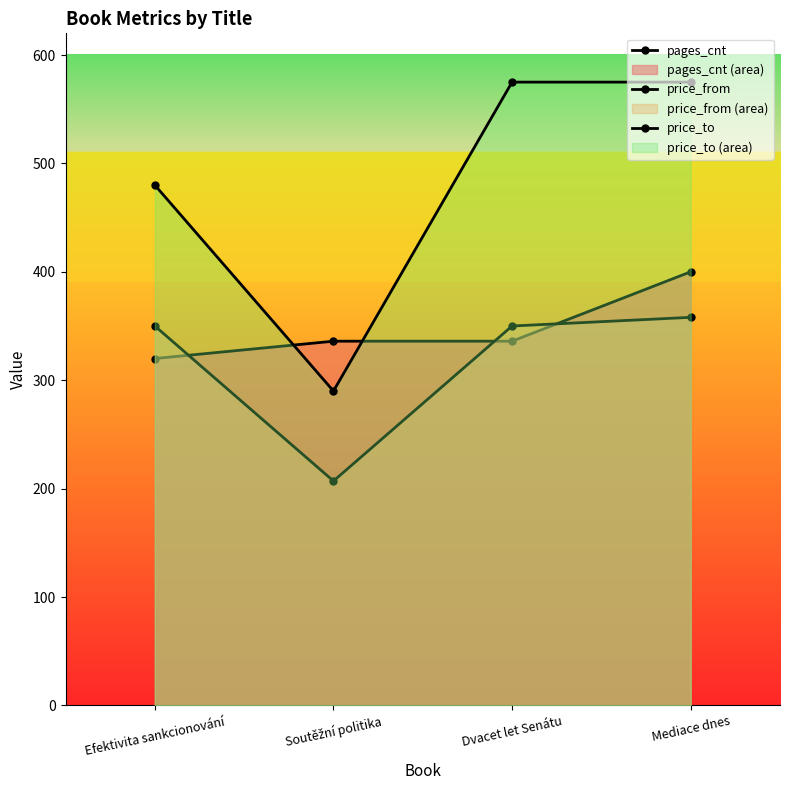

Which series has the widest spread of values?

price_to